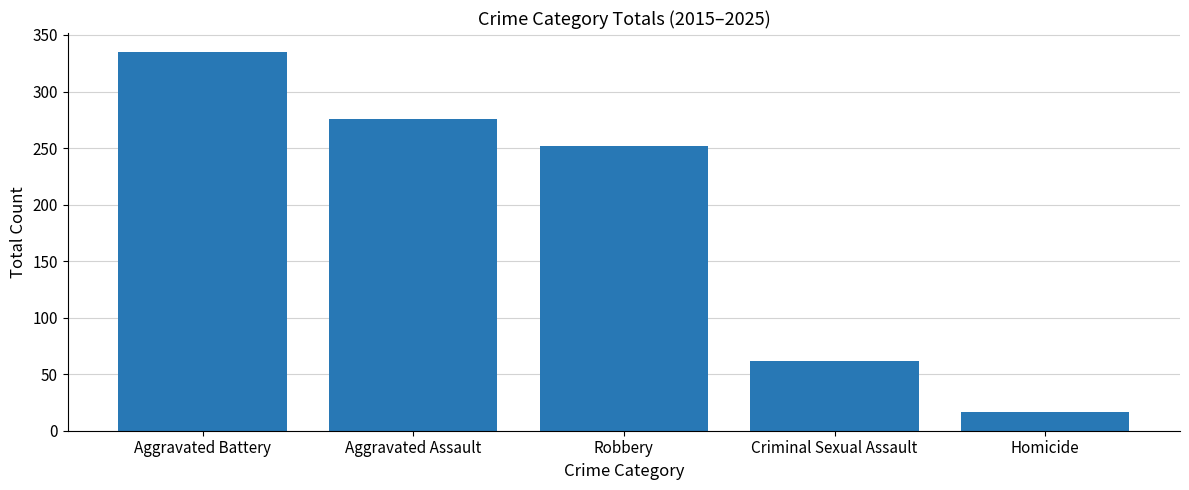

What position from the left is Homicide?

5